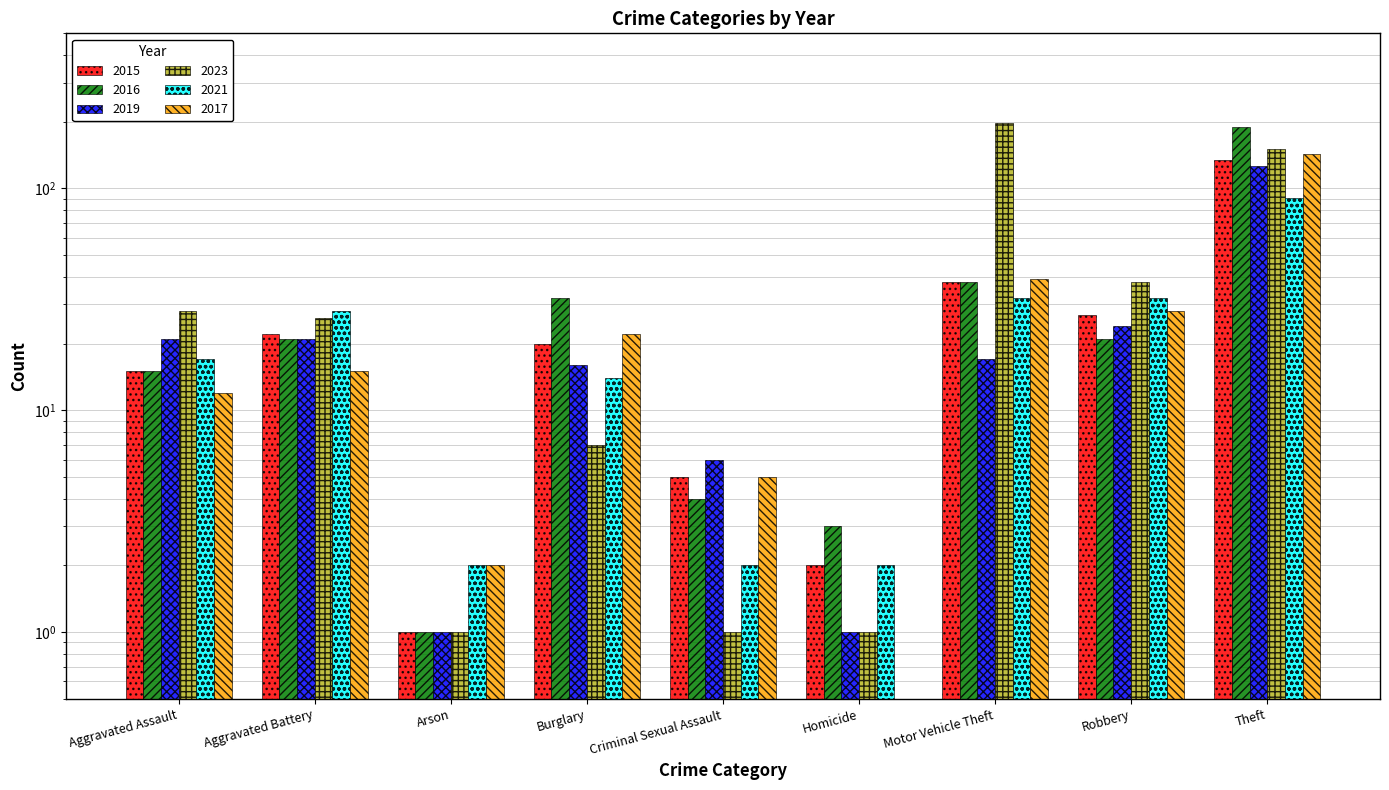

Are the bars horizontal?

No